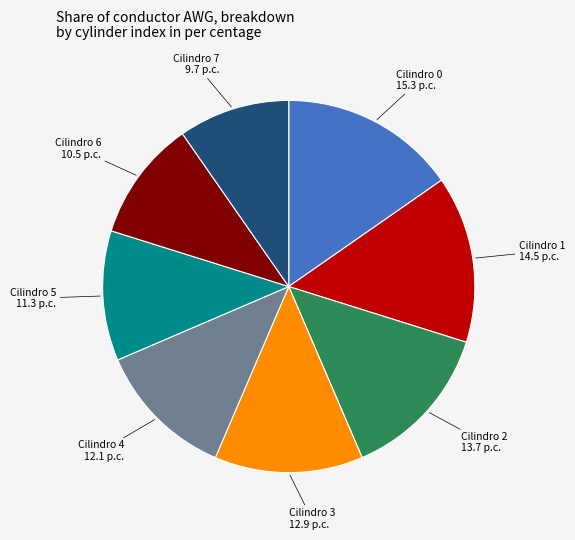

Does any single category account for the majority?

No